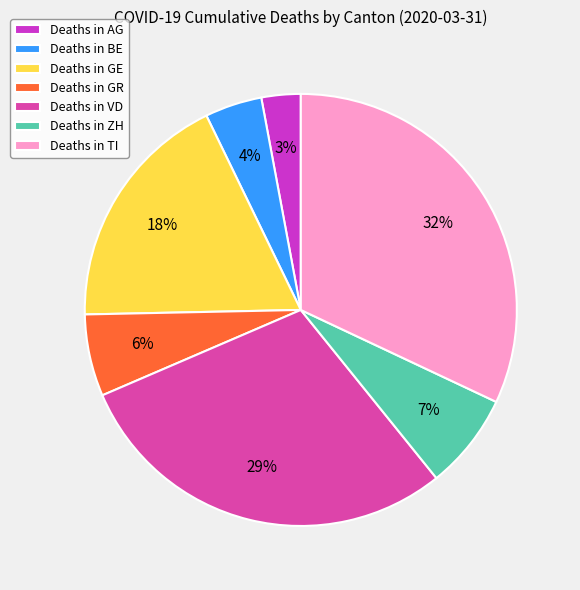

What percentage is the Deaths in AG slice, to the nearest percent?

3%